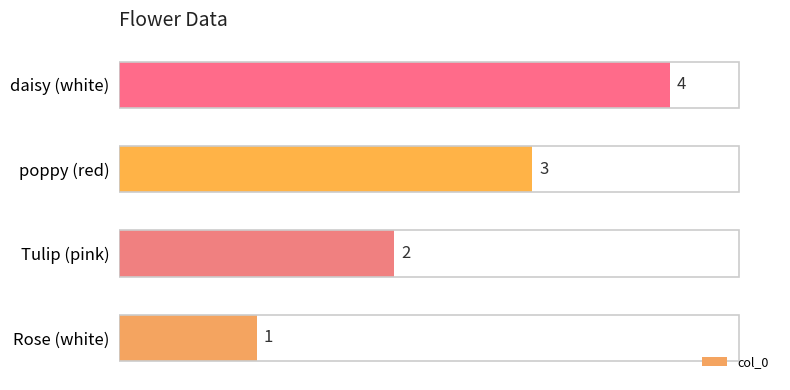

Does the chart contain any negative values?

No